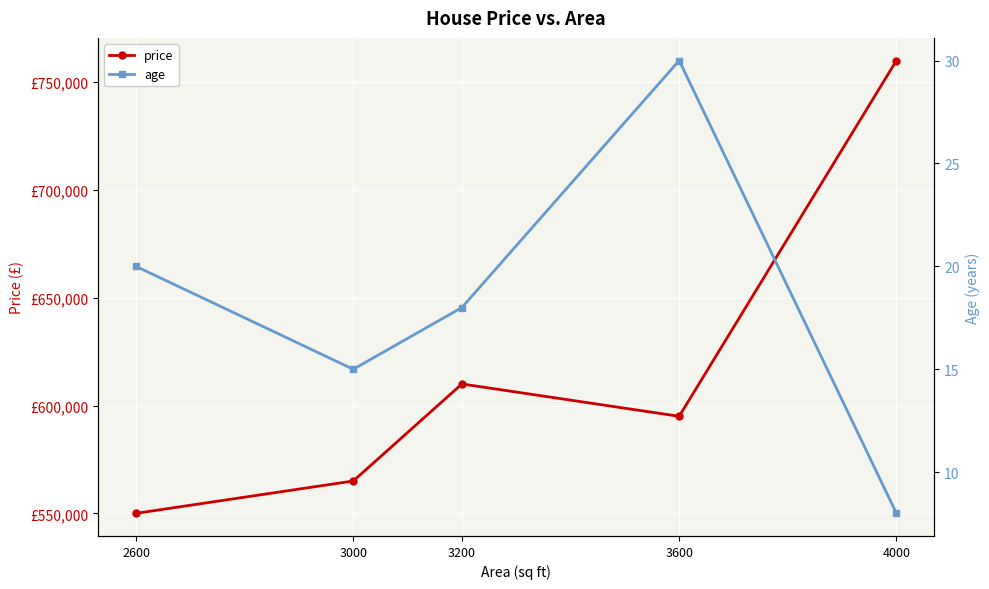

At which category is the sum across all series the highest?

4000